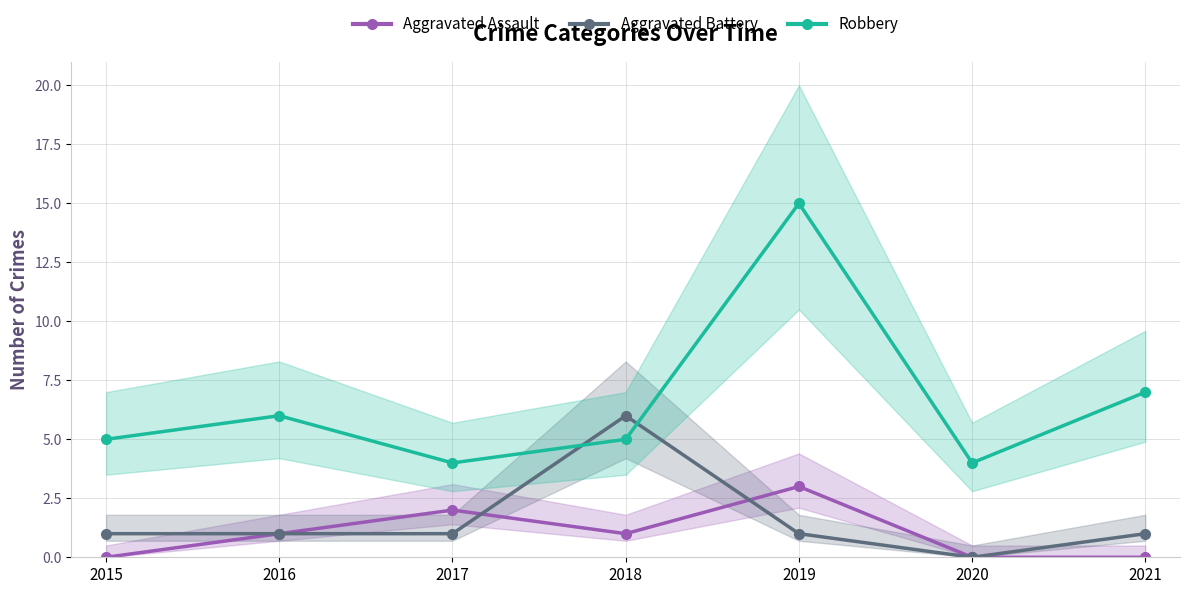

Where do Aggravated Battery and Robbery first cross each other?

2017 and 2018